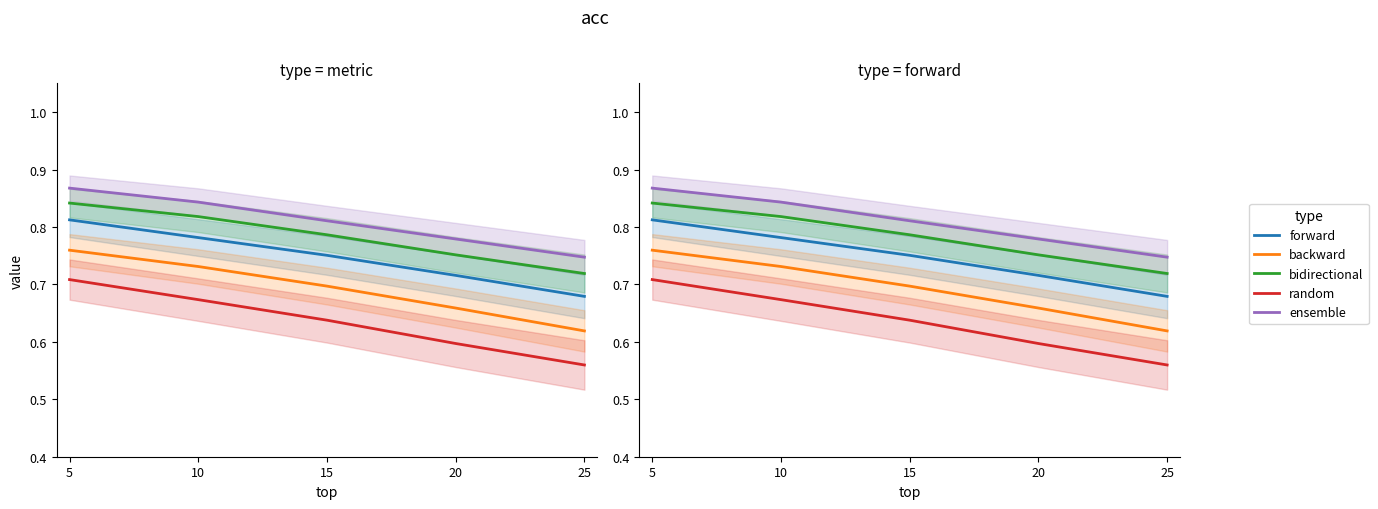

True or false: bidirectional has a value of 0.8 at 15.

True